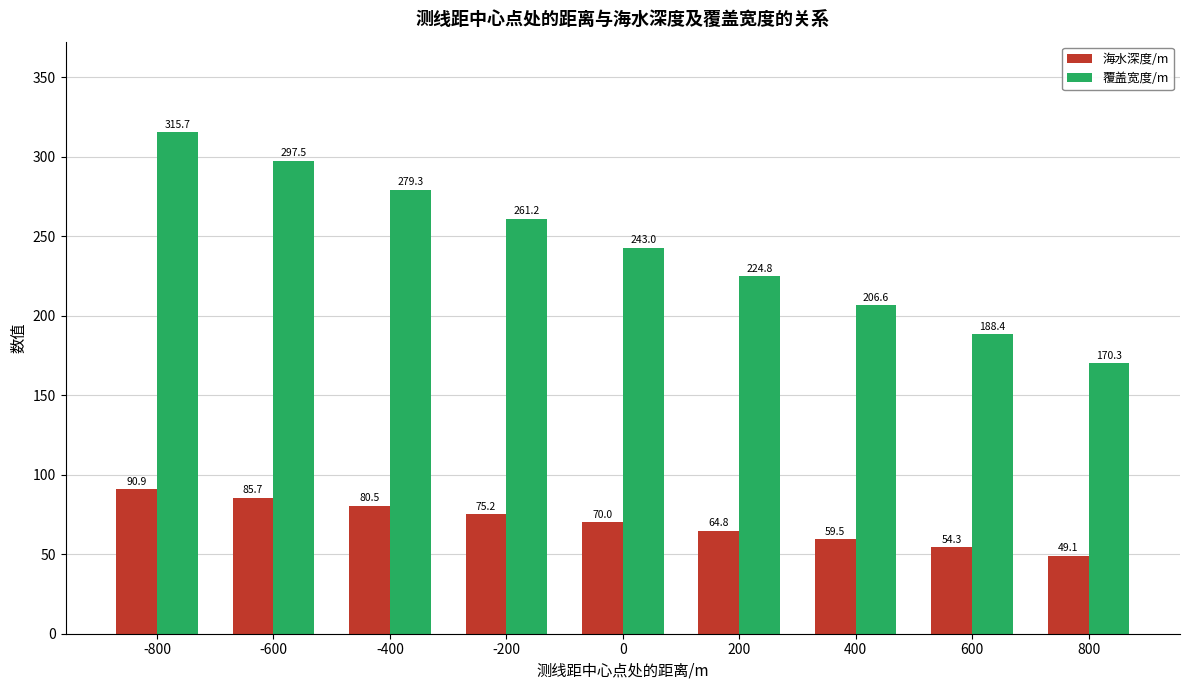

How many data points in 海水深度/m are less than 70?

4